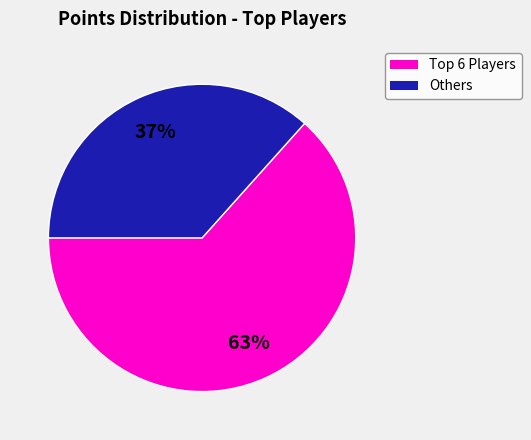

True or false: Others accounts for 37% of the total.

True